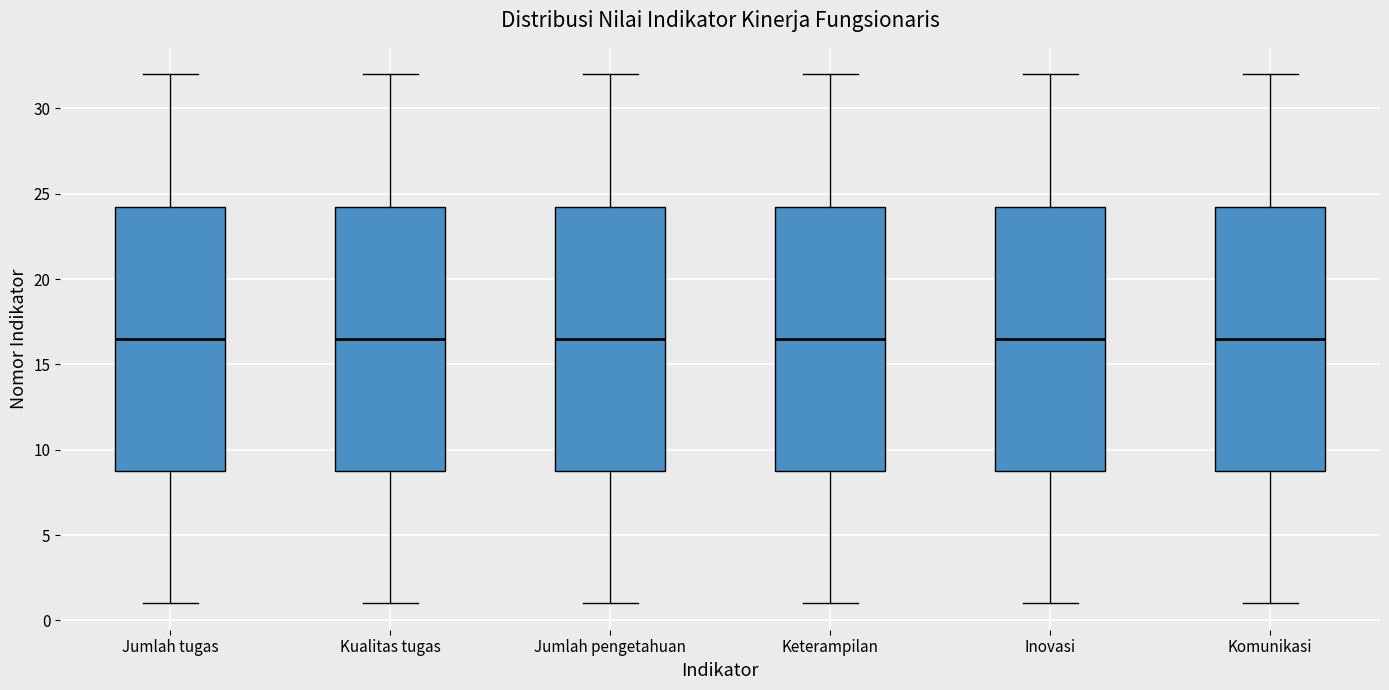

Reading left to right, transcribe this box plot: for each box, give where its median line is, the range the box spans, and where its two whiskers end, as read against the y-axis. The values are not printed on the chart, so give them approximately, as read against the axis.

Jumlah tugas: median 16.5, box 9.0 to 24.5, whiskers 1.0 to 32.0
Kualitas tugas: median 16.5, box 9.0 to 24.5, whiskers 1.0 to 32.0
Jumlah pengetahuan: median 16.5, box 9.0 to 24.5, whiskers 1.0 to 32.0
Keterampilan: median 16.5, box 9.0 to 24.5, whiskers 1.0 to 32.0
Inovasi: median 16.5, box 9.0 to 24.5, whiskers 1.0 to 32.0
Komunikasi: median 16.5, box 9.0 to 24.5, whiskers 1.0 to 32.0